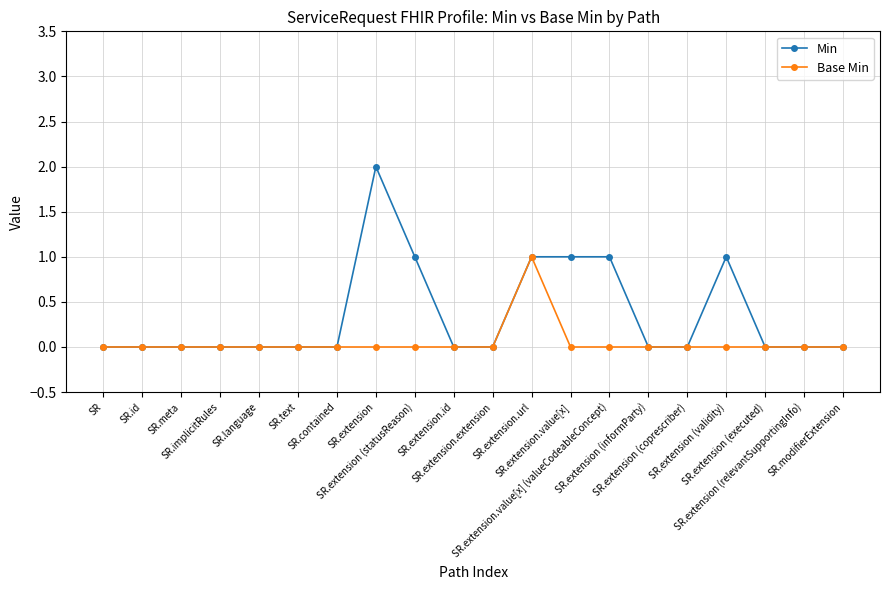

True or false: Min has more than 0 points higher than both neighbors.

True